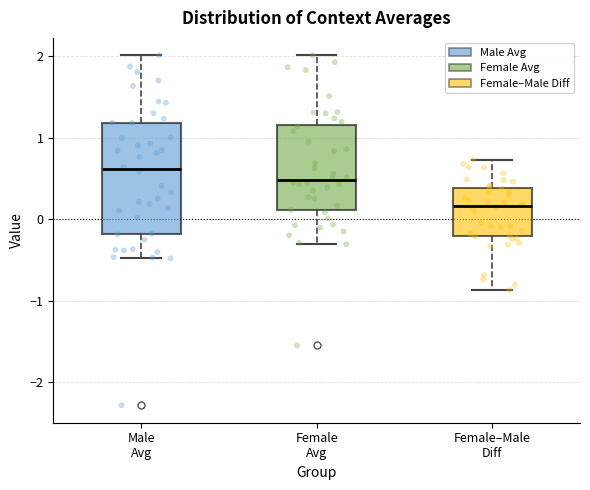

Which box has the lowest median line?

Female–Male Diff